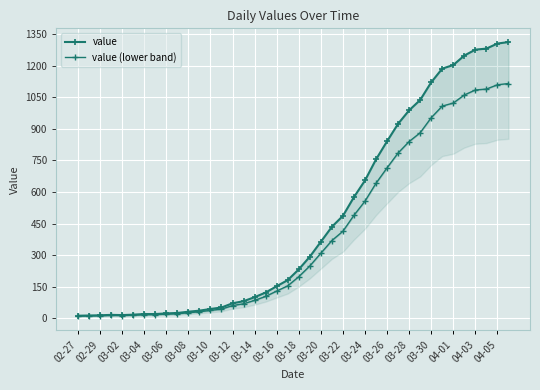

Reading left to right, transcribe all the data shown in this chart.

value: 13.0	14.0	15.0	17.0	16.0	18.0	21.0	21.0	24.0	26.0	32.0	37.0	45.0	52.0	72.0	82.0	101.0	123.0	153.0	182.0	233.0	293.0	364.0	435.0	487.0	576.0	655.0	755.0	841.0	924.0	988.0	1037.0	1121.0	1186.0	1203.0	1248.0	1276.0	1281.0	1305.0	1312.0
value (lower band): 11.0	11.9	12.8	14.4	13.6	15.3	17.8	17.8	20.4	22.1	27.2	31.4	38.2	44.2	61.2	69.7	85.8	104.5	130.0	154.7	198.0	249.0	309.4	369.8	413.9	489.6	556.8	641.8	714.9	785.4	839.8	881.4	952.9	1008.1	1022.5	1060.8	1084.6	1088.8	1109.2	1115.2